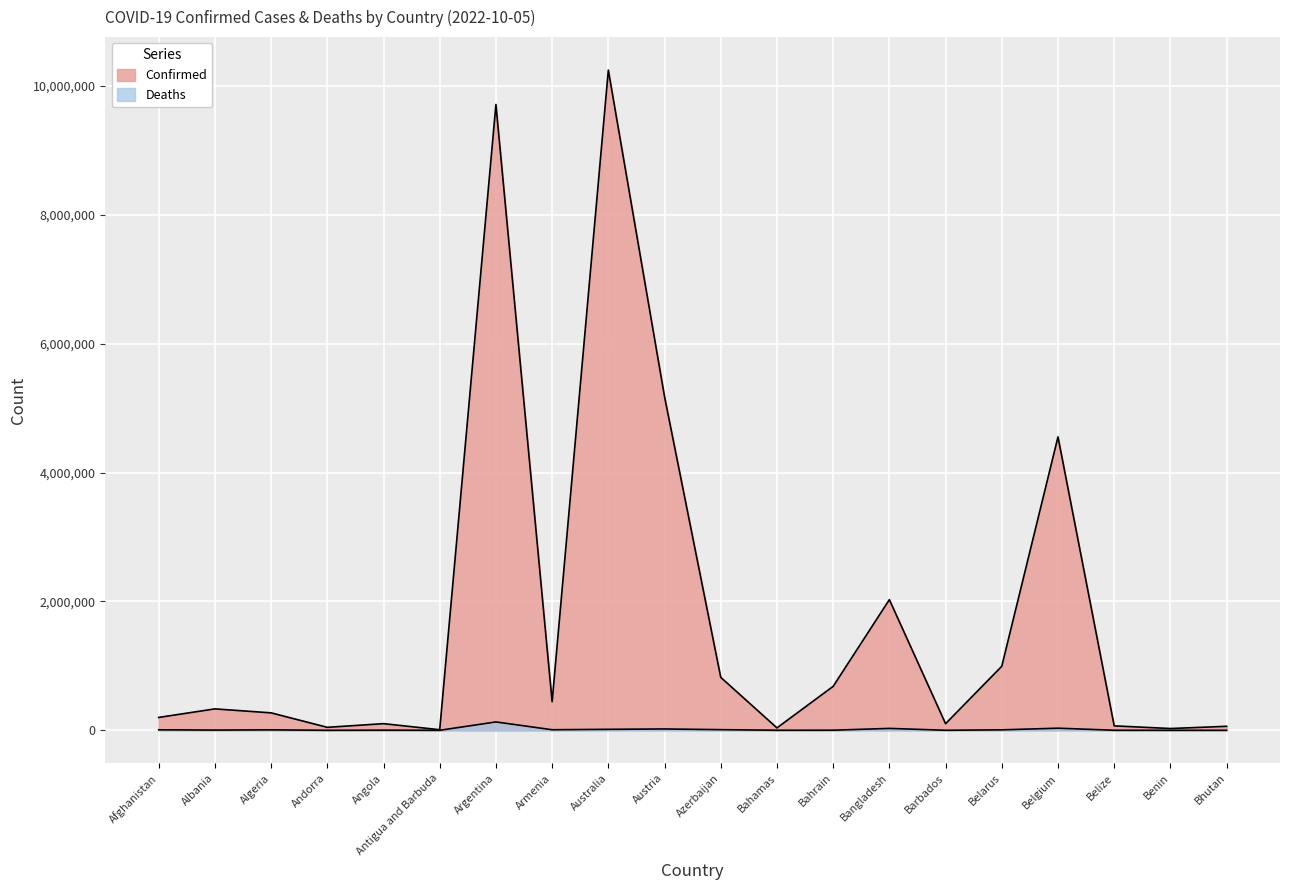

What is the difference between the Deaths values at Albania and Bangladesh?

25783